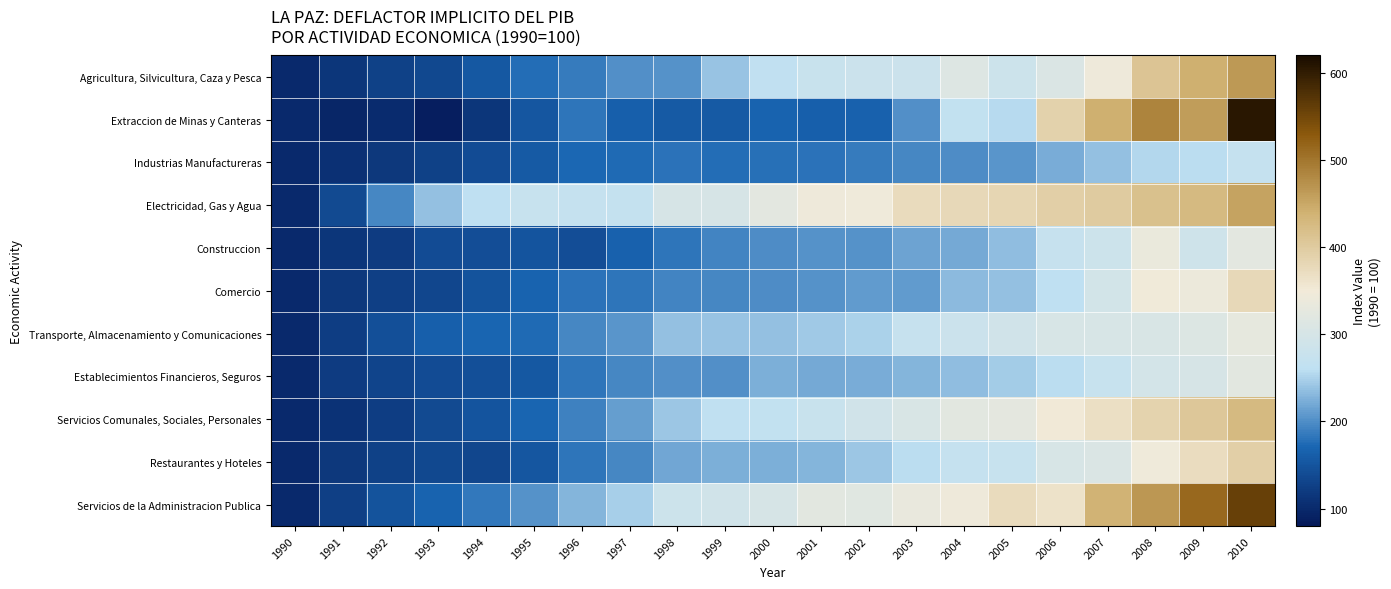

Reading left to right, what are all the values shown in this chart?

Agricultura, Silvicultura, Caza y Pesca: 1990=100.0	1991=114.7	1992=126.9	1993=136.5	1994=155.2	1995=176.1	1996=186.9	1997=201.9	1998=204.0	1999=239.6	2000=264.7	2001=277.3	2002=280.6	2003=281.8	2004=312.9	2005=283.5	2006=309.6	2007=341.7	2008=409.1	2009=441.3	2010=464.6
Extraccion de Minas y Canteras: 1990=100.0	1991=95.8	1992=102.3	1993=87.1	1994=114.0	1995=152.4	1996=183.2	1997=163.6	1998=157.2	1999=157.4	2000=166.8	2001=163.5	2002=165.6	2003=201.2	2004=267.2	2005=256.0	2006=389.6	2007=441.1	2008=486.7	2009=460.3	2010=606.6
Industrias Manufactureras: 1990=100.0	1991=108.2	1992=117.5	1993=126.8	1994=139.7	1995=157.5	1996=171.9	1997=174.0	1998=180.0	1999=176.6	2000=177.5	2001=180.0	2002=185.7	2003=195.0	2004=199.9	2005=204.7	2006=222.1	2007=237.8	2008=253.8	2009=257.7	2010=271.4
Electricidad, Gas y Agua: 1990=100.0	1991=138.5	1992=195.9	1993=237.2	1994=260.6	1995=275.7	1996=271.9	1997=269.0	1998=299.4	1999=300.3	2000=324.2	2001=341.6	2002=345.6	2003=375.1	2004=379.1	2005=383.1	2006=392.3	2007=399.0	2008=416.6	2009=427.4	2010=453.6
Construccion: 1990=100.0	1991=114.9	1992=121.6	1993=139.3	1994=141.9	1995=150.7	1996=143.3	1997=165.6	1998=181.9	1999=193.1	2000=198.3	2001=203.4	2002=203.1	2003=216.6	2004=220.7	2005=234.6	2006=273.8	2007=283.9	2008=336.2	2009=287.5	2010=324.3
Comercio: 1990=100.0	1991=116.3	1992=125.4	1993=132.9	1994=148.8	1995=167.3	1996=179.4	1997=182.2	1998=192.9	1999=194.7	2000=199.0	2001=203.8	2002=208.9	2003=210.6	2004=232.3	2005=236.7	2006=261.3	2007=294.6	2008=345.8	2009=339.8	2010=378.6
Transporte, Almacenamiento y Comunicaciones: 1990=100.0	1991=123.7	1992=143.7	1993=162.4	1994=168.8	1995=173.3	1996=194.8	1997=205.5	1998=236.2	1999=240.2	2000=237.4	2001=242.5	2002=250.7	2003=272.9	2004=282.2	2005=290.5	2006=301.7	2007=301.7	2008=304.5	2009=310.2	2010=329.8
Establecimientos Financieros, Seguros: 1990=100.0	1991=121.2	1992=131.2	1993=139.2	1994=144.7	1995=155.8	1996=182.0	1997=194.4	1998=201.3	1999=201.5	2000=225.1	2001=220.2	2002=223.4	2003=228.8	2004=234.7	2005=245.2	2006=257.2	2007=274.3	2008=296.9	2009=301.4	2010=320.6
Servicios Comunales, Sociales, Personales: 1990=100.0	1991=110.8	1992=123.2	1993=139.0	1994=151.6	1995=170.3	1996=190.7	1997=211.9	1998=241.6	1999=262.0	2000=265.7	2001=277.4	2002=290.3	2003=305.6	2004=322.4	2005=325.1	2006=350.0	2007=367.6	2008=387.1	2009=406.2	2010=426.7
Restaurantes y Hoteles: 1990=100.0	1991=117.7	1992=126.5	1993=135.2	1994=134.3	1995=152.9	1996=182.2	1997=194.2	1998=218.5	1999=225.3	2000=225.0	2001=228.6	2002=242.1	2003=258.9	2004=271.9	2005=275.0	2006=302.2	2007=309.3	2008=345.0	2009=372.3	2010=393.5
Servicios de la Administracion Publica: 1990=100.0	1991=124.5	1992=148.2	1993=167.2	1994=184.1	1995=203.1	1996=228.7	1997=248.6	1998=283.3	1999=290.0	2000=300.8	2001=321.0	2002=318.8	2003=334.7	2004=343.5	2005=373.8	2006=364.0	2007=438.0	2008=467.9	2009=512.6	2010=558.6